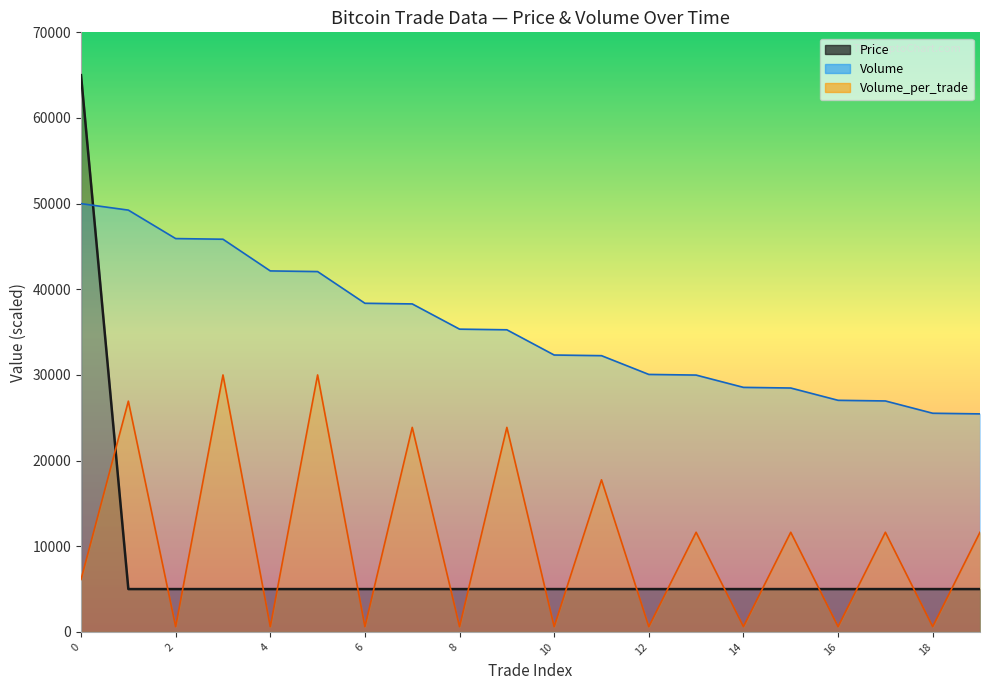

Reading left to right, list all the values displayed in this chart.

Price: 65000.0	5000.0	5000.0	5000.0	5000.0	5000.0	5000.0	5000.0	5000.0	5000.0	5000.0	5000.0	5000.0	5000.0	5000.0	5000.0	5000.0	5000.0	5000.0	5000.0
Volume: 50000.0	49244.7	45921.5	45845.9	42145.0	42069.5	38368.6	38293.1	35347.4	35271.9	32326.3	32250.8	30060.4	29984.9	28549.8	28474.3	27039.3	26963.7	25528.7	25453.2
Volume_per_trade: 6122.4	26938.8	612.2	30000.0	612.2	30000.0	612.2	23877.6	612.2	23877.6	612.2	17755.1	612.2	11632.7	612.2	11632.7	612.2	11632.7	612.2	11632.7